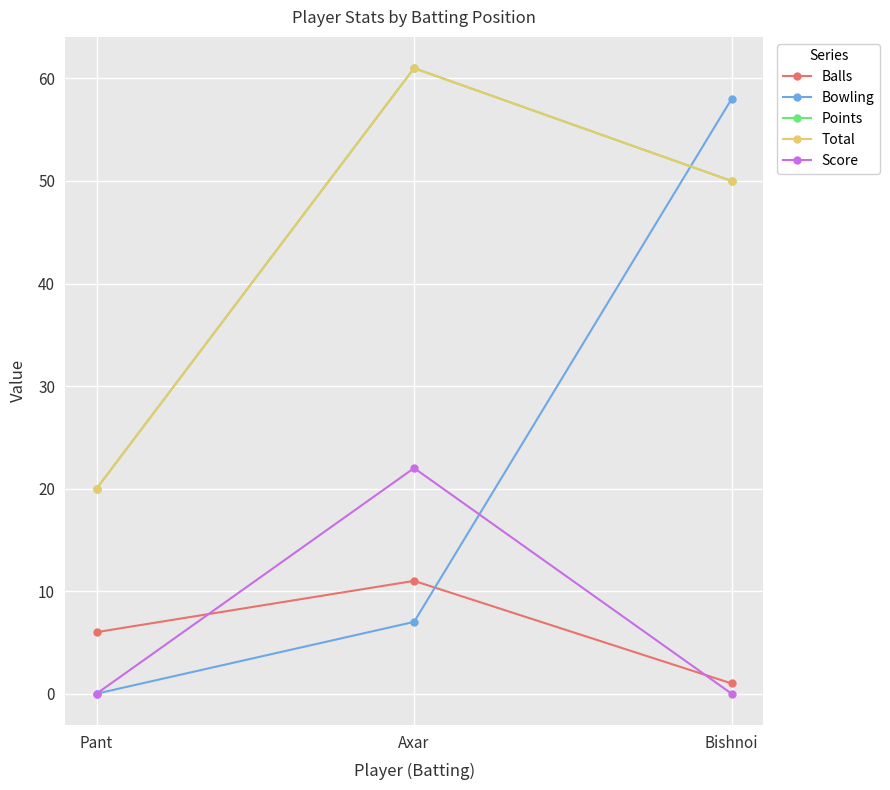

Does the chart have visible grid lines?

Yes